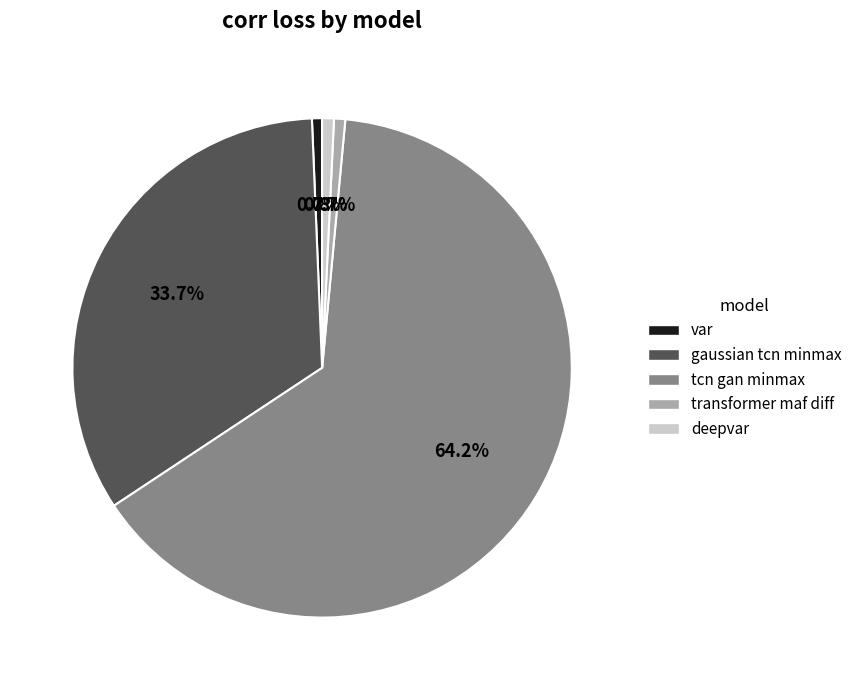

Combined, do tcn gan minmax and var account for over 50%?

Yes